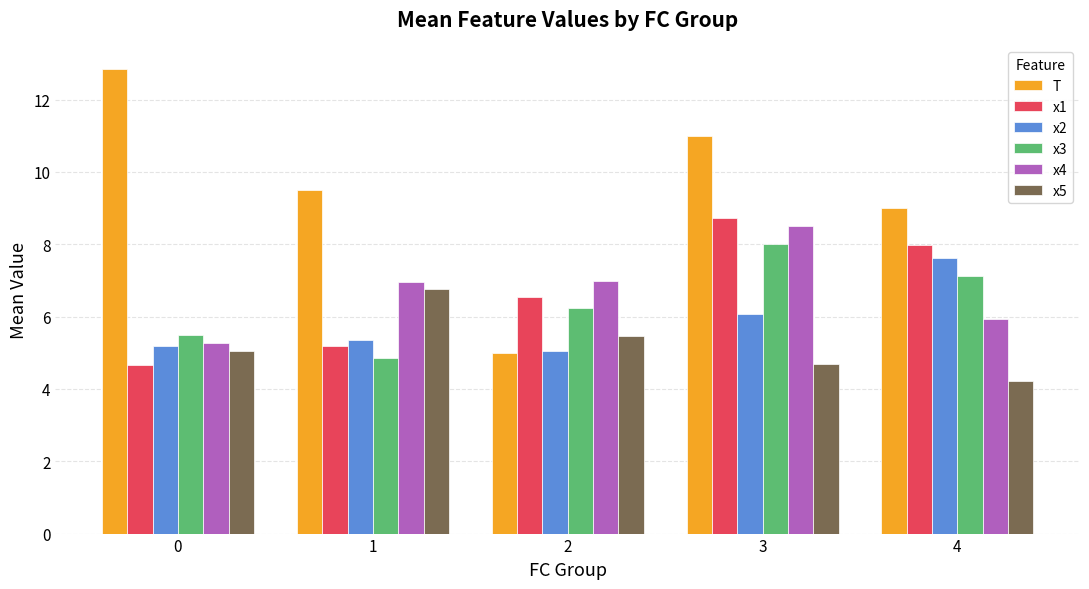

What are all the series names shown in the legend?

T, x1, x2, x3, x4, x5